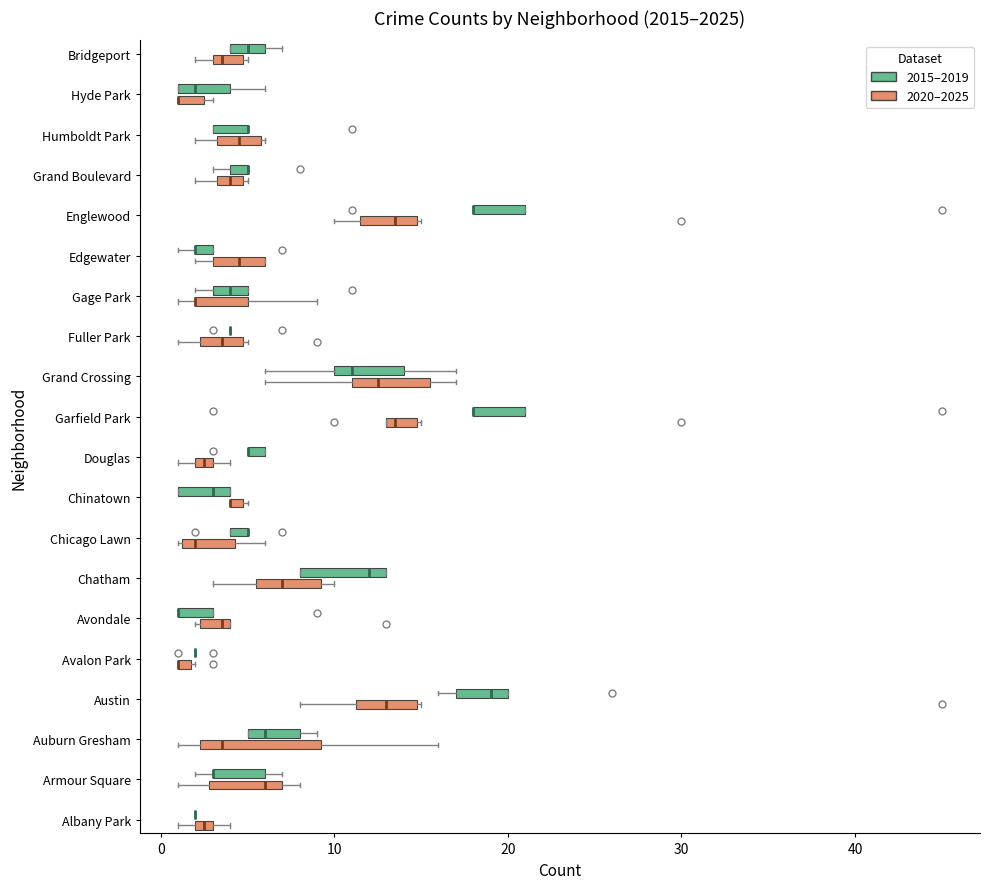

Where does the right whisker of the box for Chicago Lawn (2020–2025) end on the x-axis? The values are not printed on the chart, so give them approximately, as read against the axis.

6